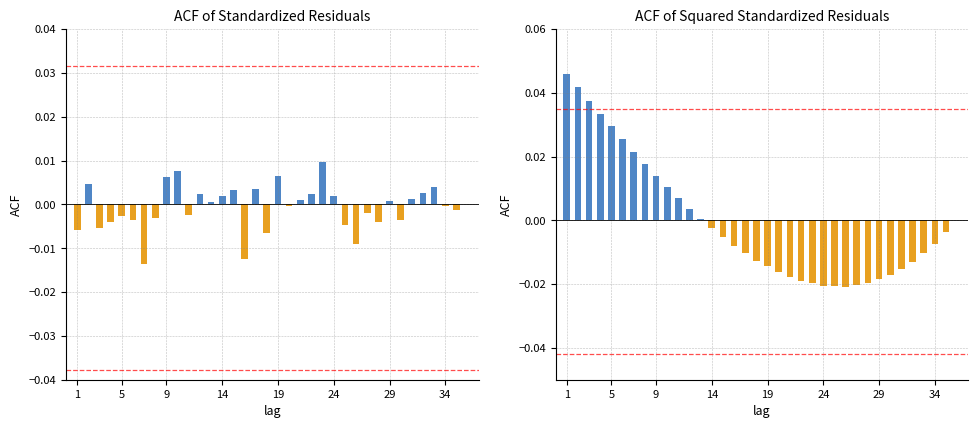

The chart shows a value of -0.0 at 14. True or false?

True